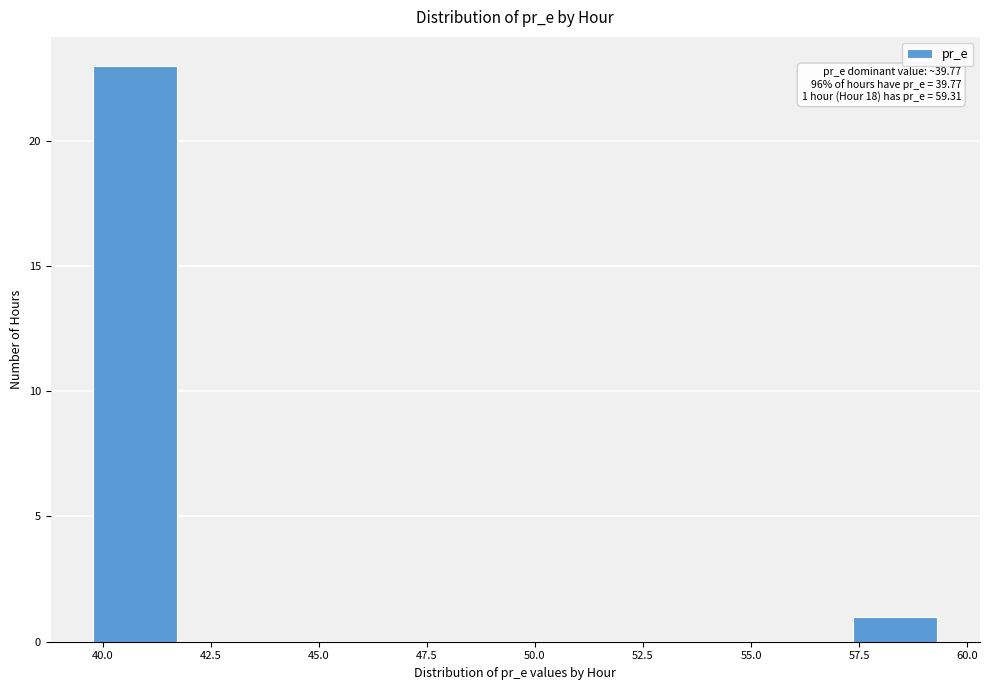

Read against the x-axis, roughly where is the centre of the tallest bar?

40.5